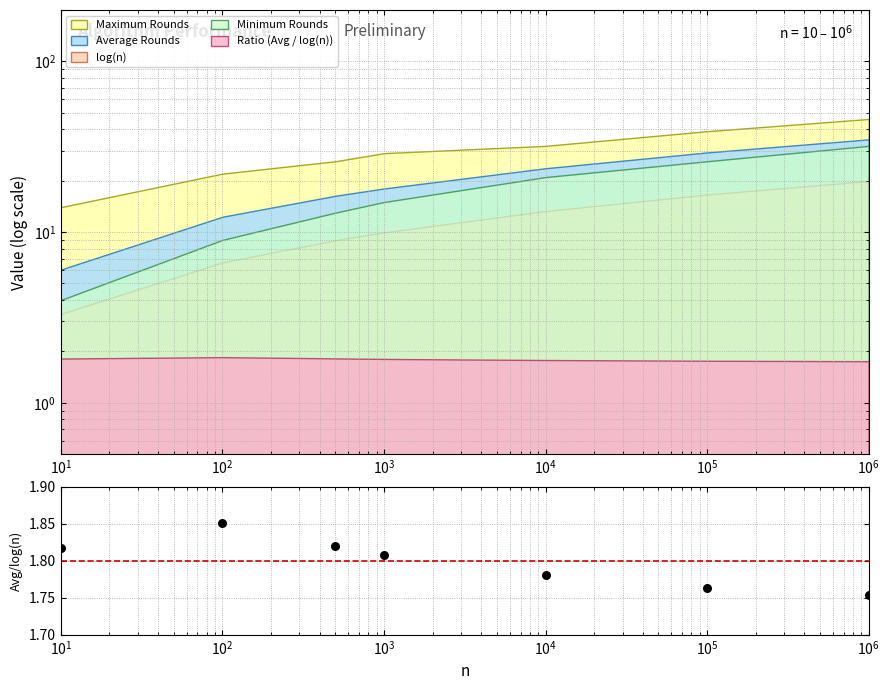

Between $\mathdefault{10^{1}}$ and $\mathdefault{10^{3}}$, which is larger?

$\mathdefault{10^{1}}$